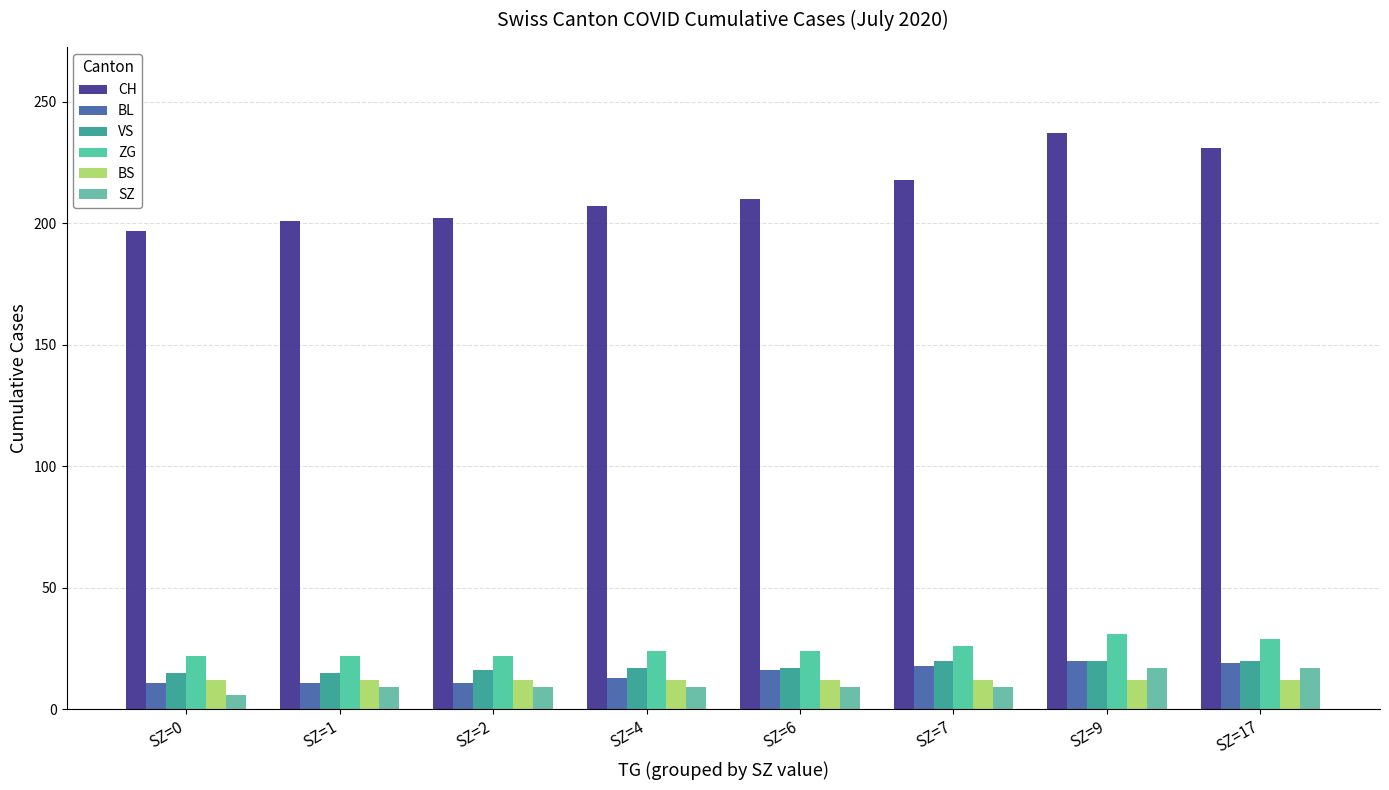

At SZ=9, list the series in order from largest to smallest.

CH, ZG, BL, VS, SZ, BS